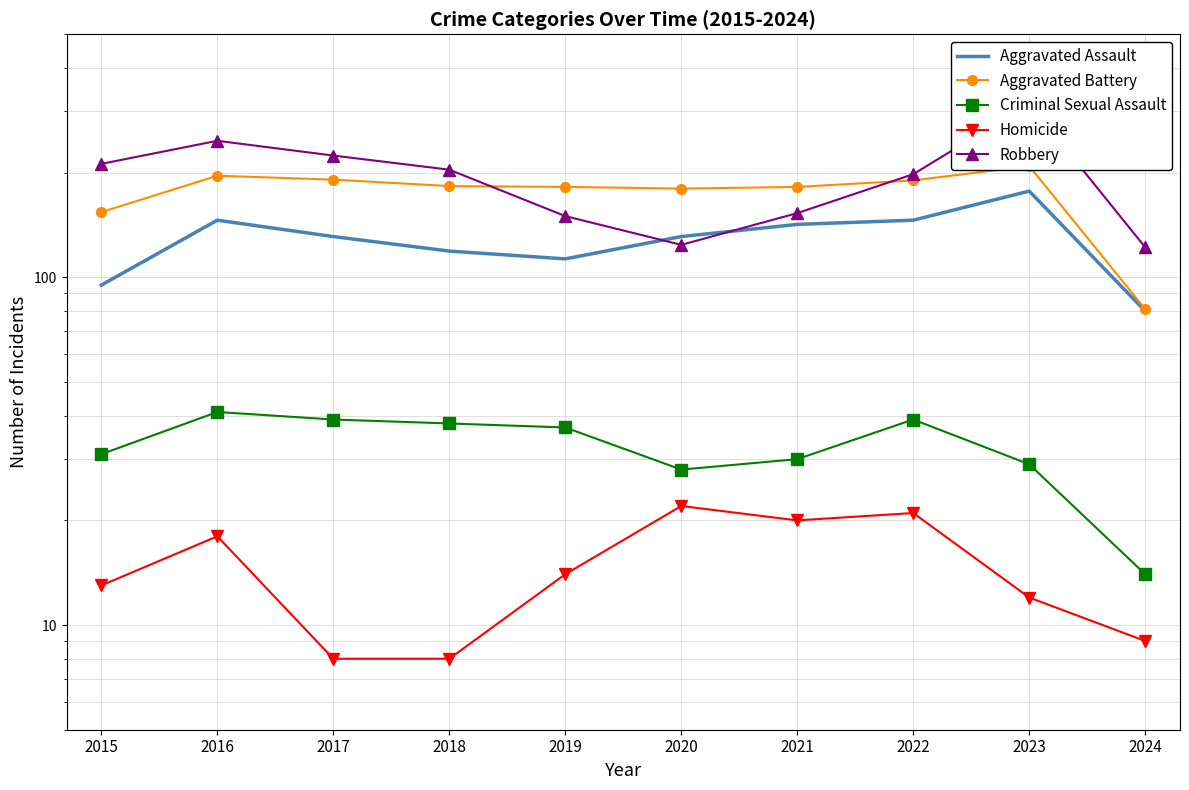

Reading left to right, list all the values displayed in this chart.

Aggravated Assault: 95	146	131	119	113	131	142	146	177	80
Aggravated Battery: 154	196	191	183	182	180	182	190	209	81
Criminal Sexual Assault: 31	41	39	38	37	28	30	39	29	14
Homicide: 13	18	8	8	14	22	20	21	12	9
Robbery: 212	247	224	204	150	124	153	198	316	122